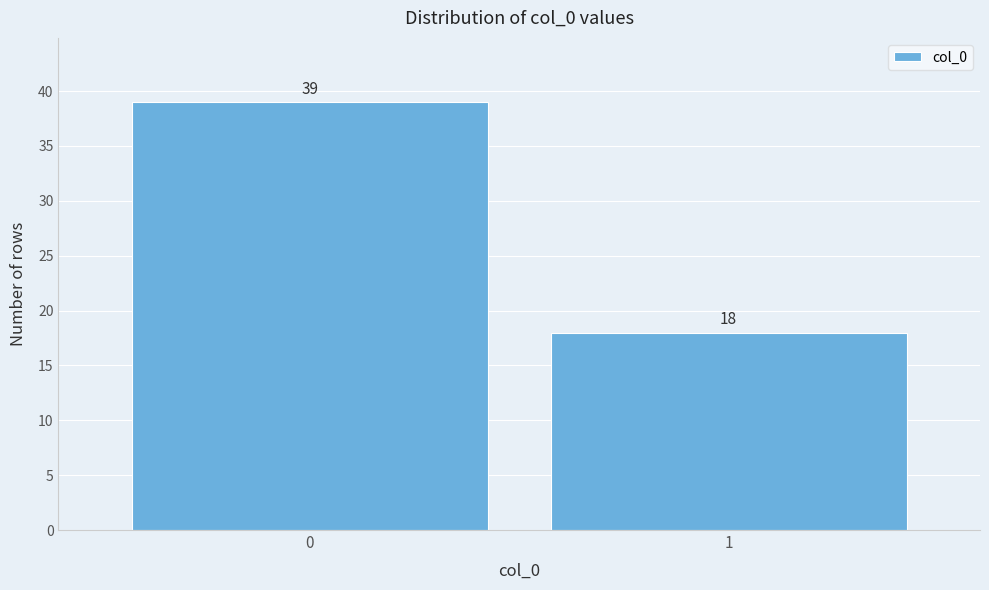

Reading left to right, what are all the values shown in this chart?

39	18